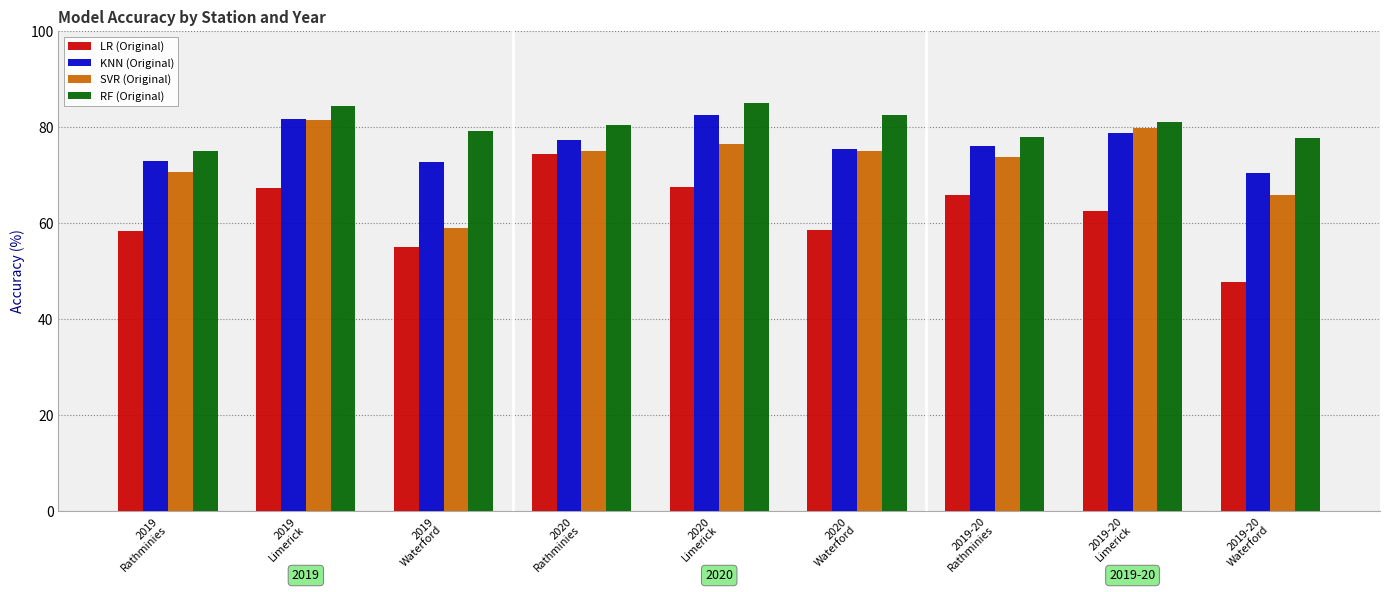

True or false: RF (Original) has a value of 46.0 at 2020
Waterford.

False